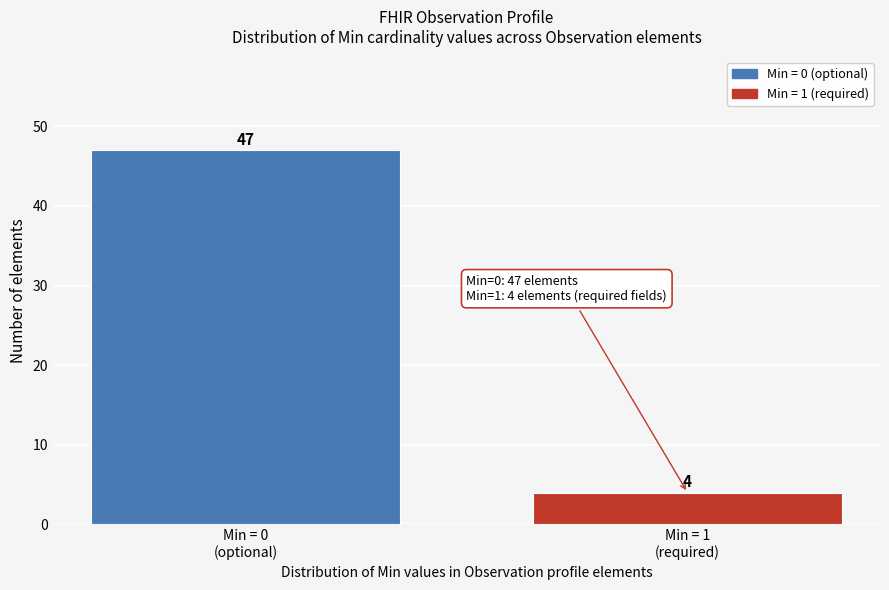

Reading left to right, list all the values displayed in this chart.

47	4